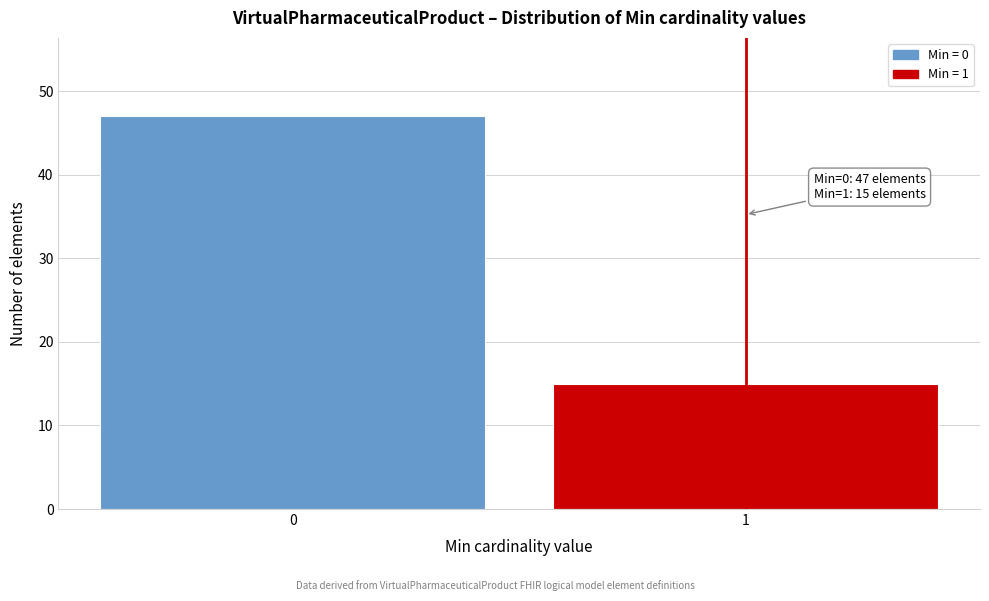

Reading left to right, transcribe all the data shown in this chart.

0=47	1=15